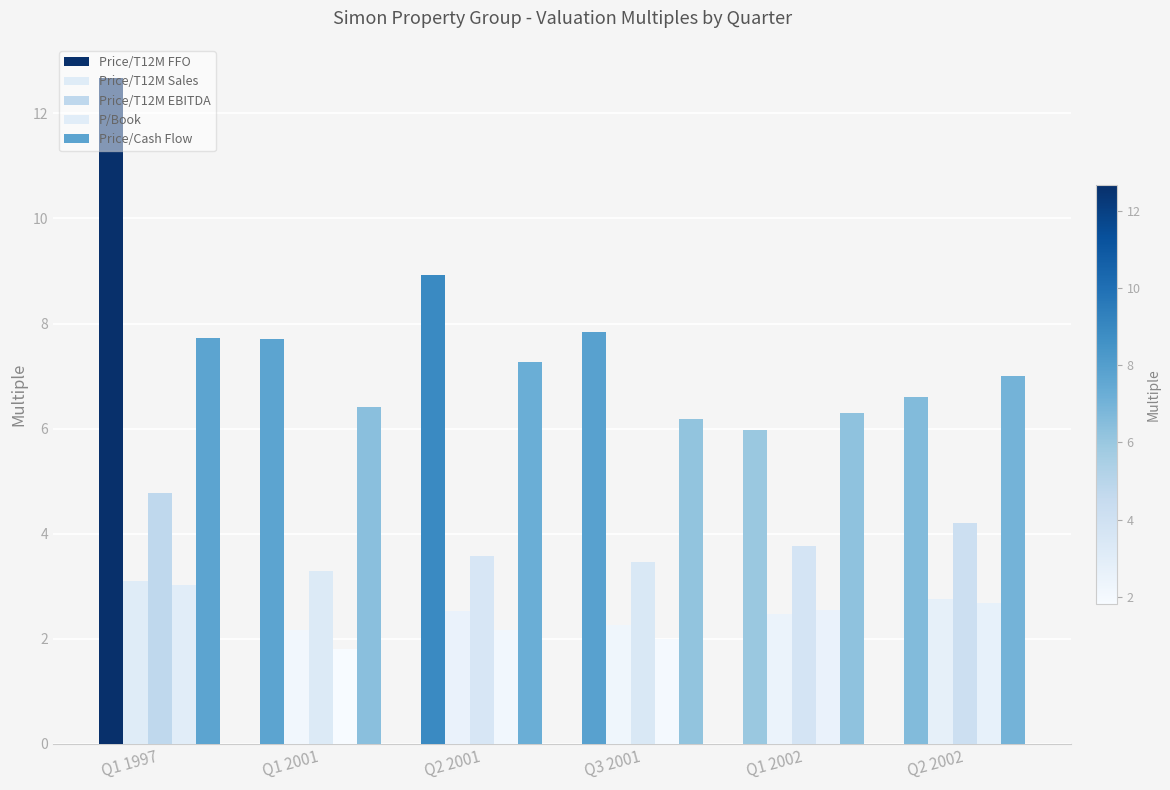

At which category is the sum across all series the highest?

Q1 1997